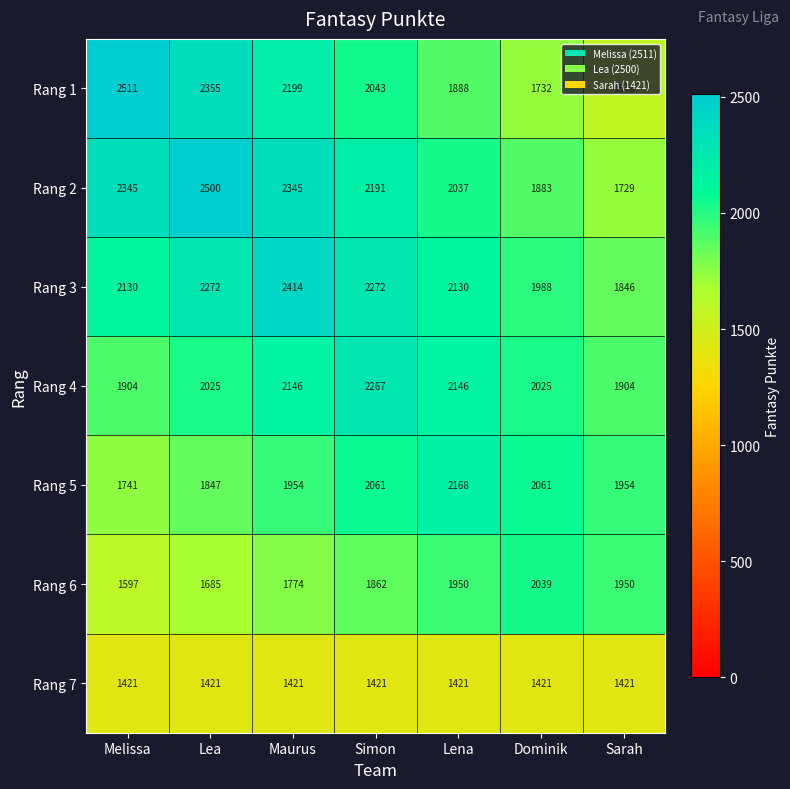

Count the number of data series in this chart.

7